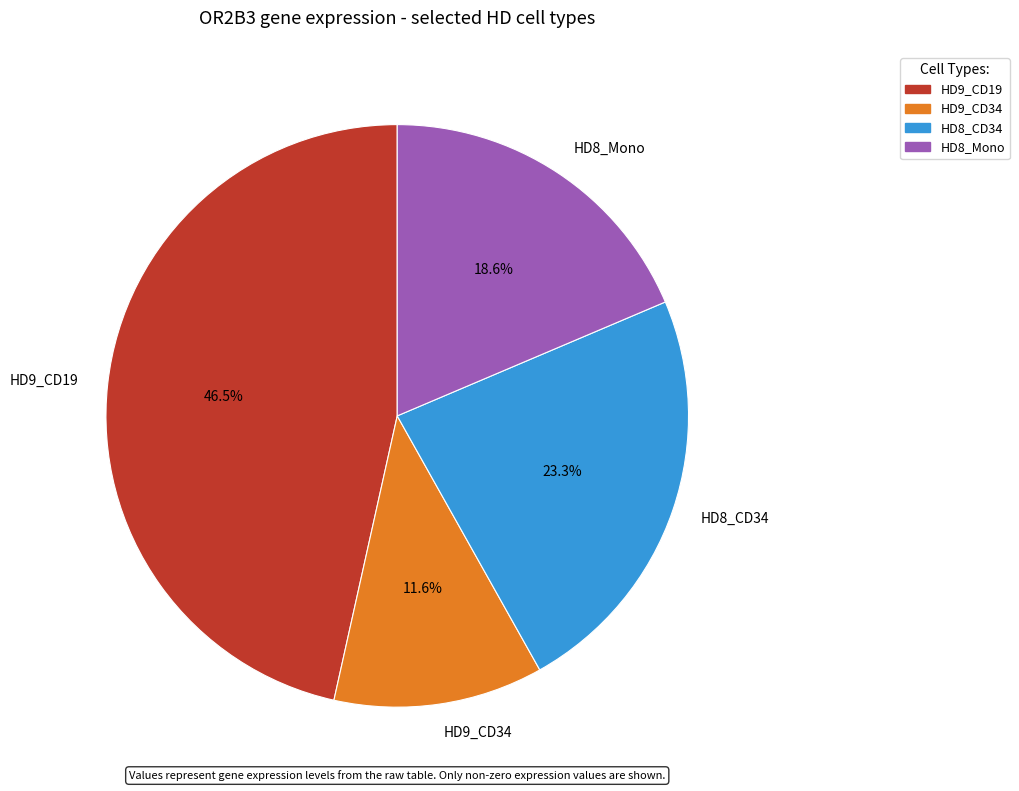

Which has a higher value, HD8_Mono or HD9_CD19?

HD9_CD19